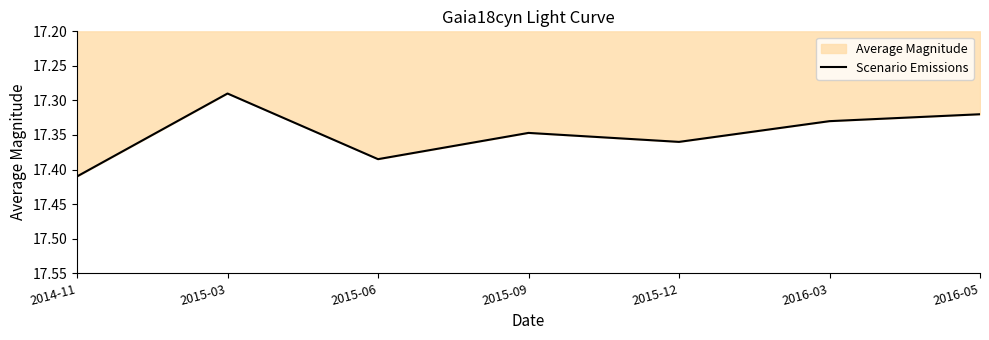

Rank the categories by value from highest to lowest.

2014-11, 2015-06, 2015-12, 2015-09, 2016-03, 2016-05, 2015-03